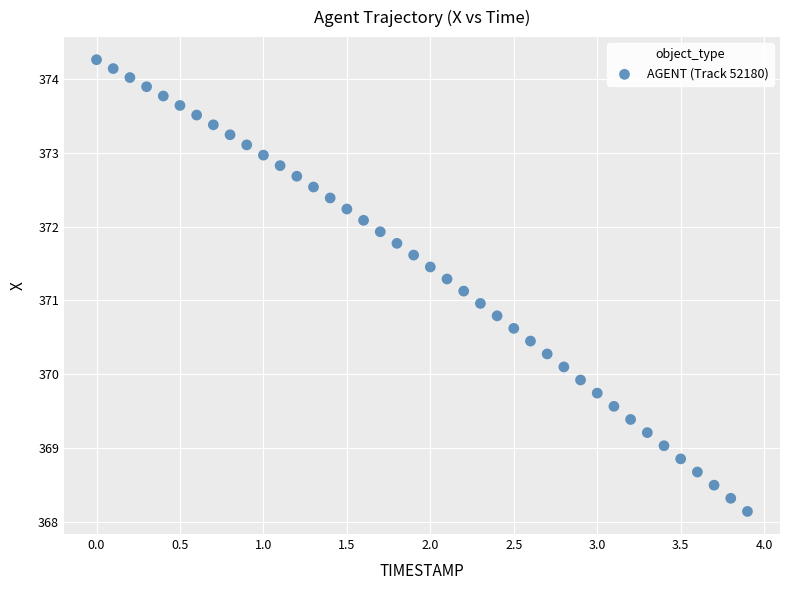

What is the range of X values (max minus min)?

3.9